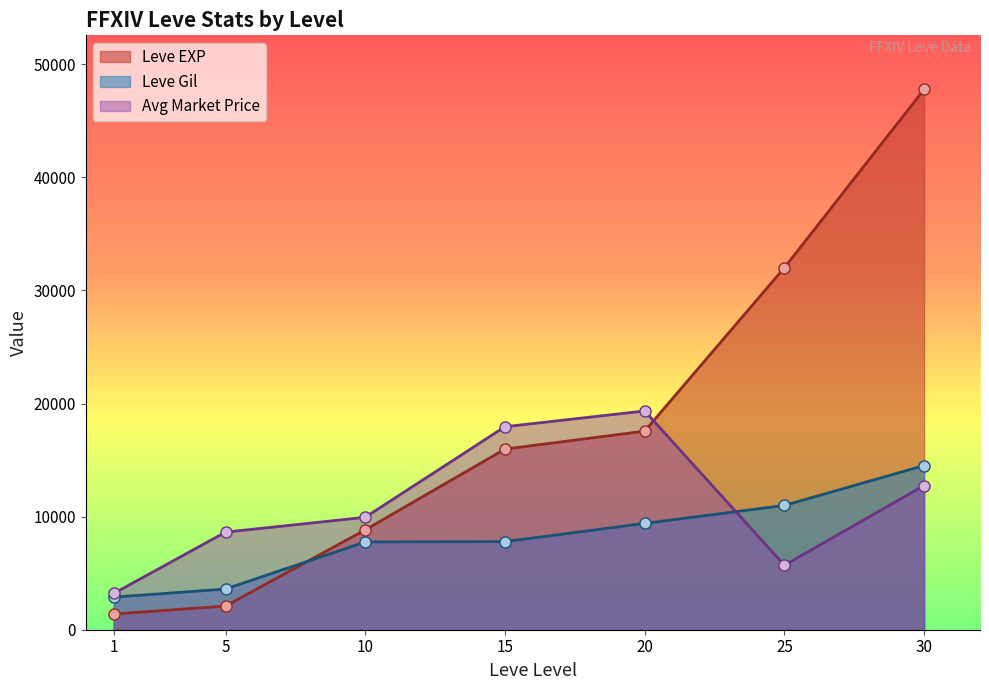

Which category has the highest value in the currentAveragePrice series?

20